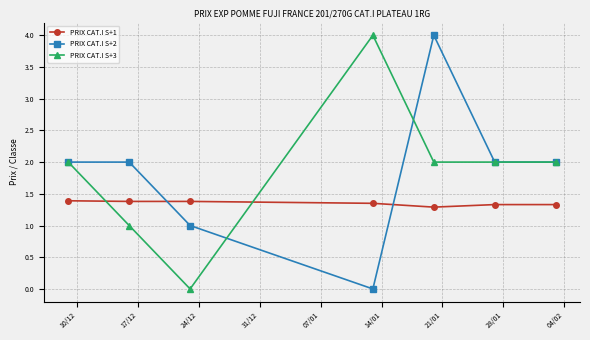

True or false: PRIX CAT.I S+3 has more than 0 interior local peaks.

True